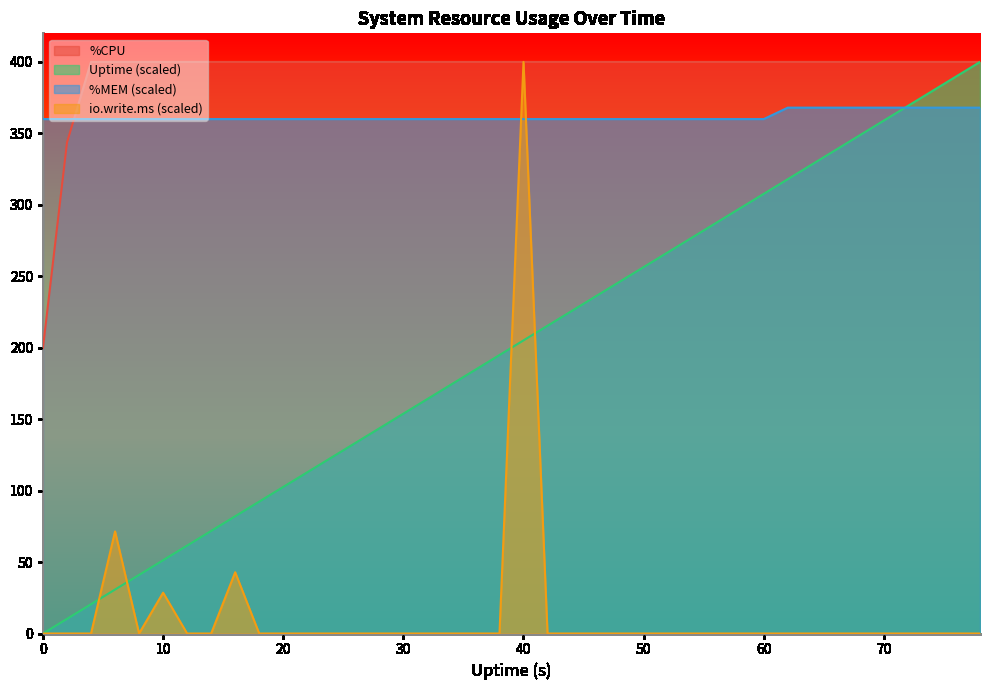

Which has a higher value, 6 or 50?

50